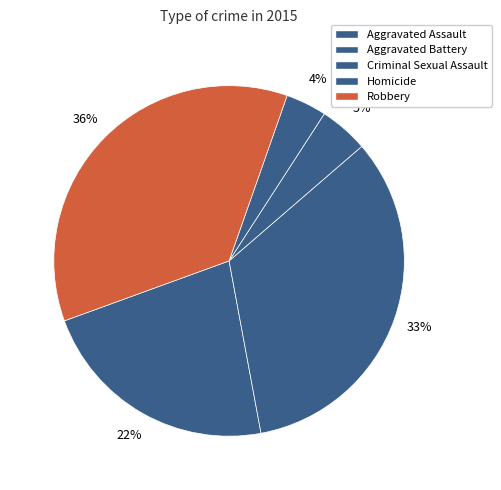

How many slices are in this pie chart?

5